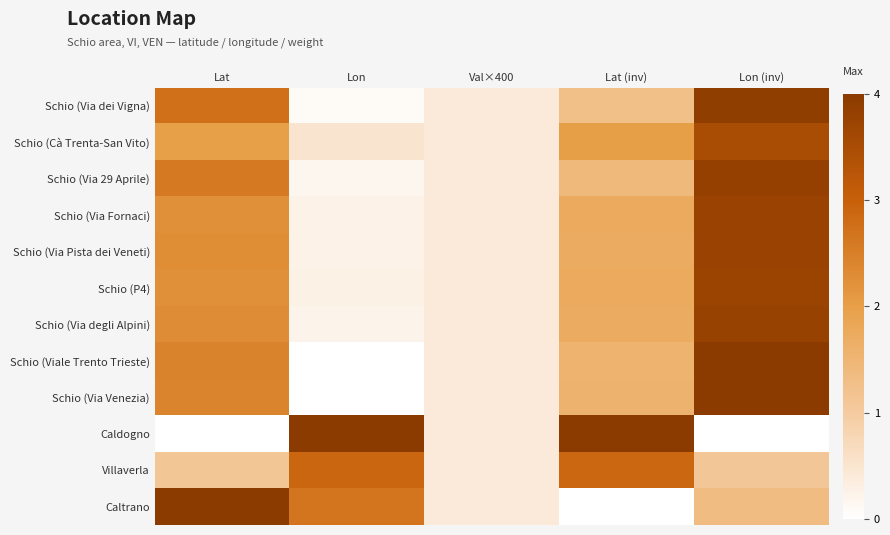

Reading left to right, list all the values displayed in this chart.

Schio (Via dei Vigna): Lat=2.7	Lon=0.1	Val×400=0.4	Lat (inv)=1.3	Lon (inv)=3.9
Schio (Cà Trenta-San Vito): Lat=2.0	Lon=0.5	Val×400=0.4	Lat (inv)=2.0	Lon (inv)=3.5
Schio (Via 29 Aprile): Lat=2.6	Lon=0.2	Val×400=0.4	Lat (inv)=1.4	Lon (inv)=3.8
Schio (Via Fornaci): Lat=2.2	Lon=0.2	Val×400=0.4	Lat (inv)=1.8	Lon (inv)=3.8
Schio (Via Pista dei Veneti): Lat=2.3	Lon=0.2	Val×400=0.4	Lat (inv)=1.7	Lon (inv)=3.8
Schio (P4): Lat=2.2	Lon=0.3	Val×400=0.4	Lat (inv)=1.8	Lon (inv)=3.7
Schio (Via degli Alpini): Lat=2.3	Lon=0.2	Val×400=0.4	Lat (inv)=1.7	Lon (inv)=3.8
Schio (Viale Trento Trieste): Lat=2.4	Lon=0.0	Val×400=0.4	Lat (inv)=1.6	Lon (inv)=4.0
Schio (Via Venezia): Lat=2.4	Lon=0.0	Val×400=0.4	Lat (inv)=1.6	Lon (inv)=4.0
Caldogno: Lat=0.0	Lon=4.0	Val×400=0.4	Lat (inv)=4.0	Lon (inv)=0.0
Villaverla: Lat=1.1	Lon=2.9	Val×400=0.4	Lat (inv)=2.9	Lon (inv)=1.1
Caltrano: Lat=4.0	Lon=2.7	Val×400=0.4	Lat (inv)=0.0	Lon (inv)=1.3